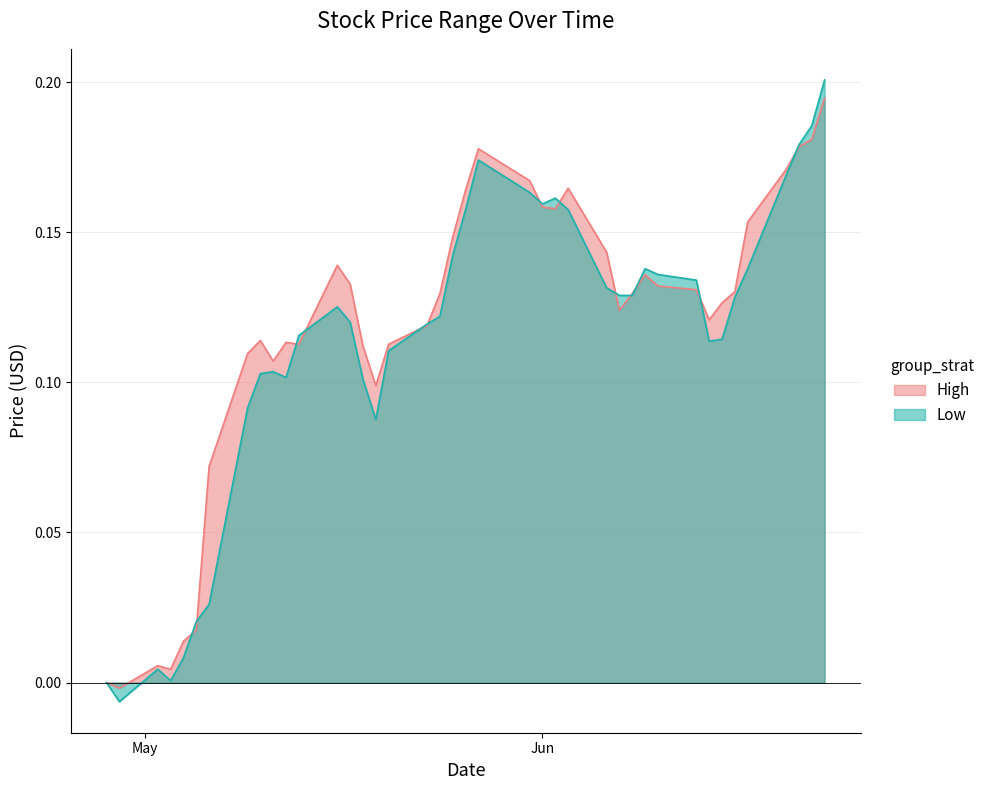

What is the value of the Low point at the 19th from the left?

0.1